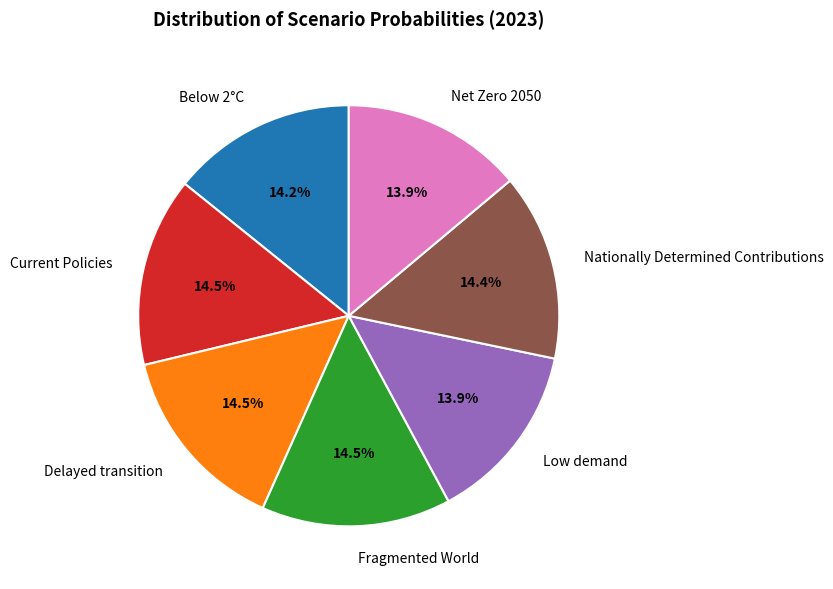

To the nearest percent, what is the difference between the largest and smallest slice percentages?

1%